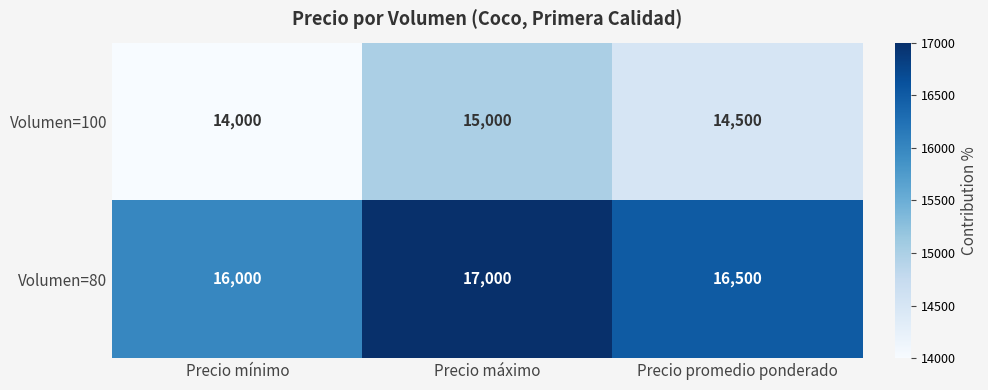

What is the spread (max minus min) of values at Precio promedio ponderado?

2000